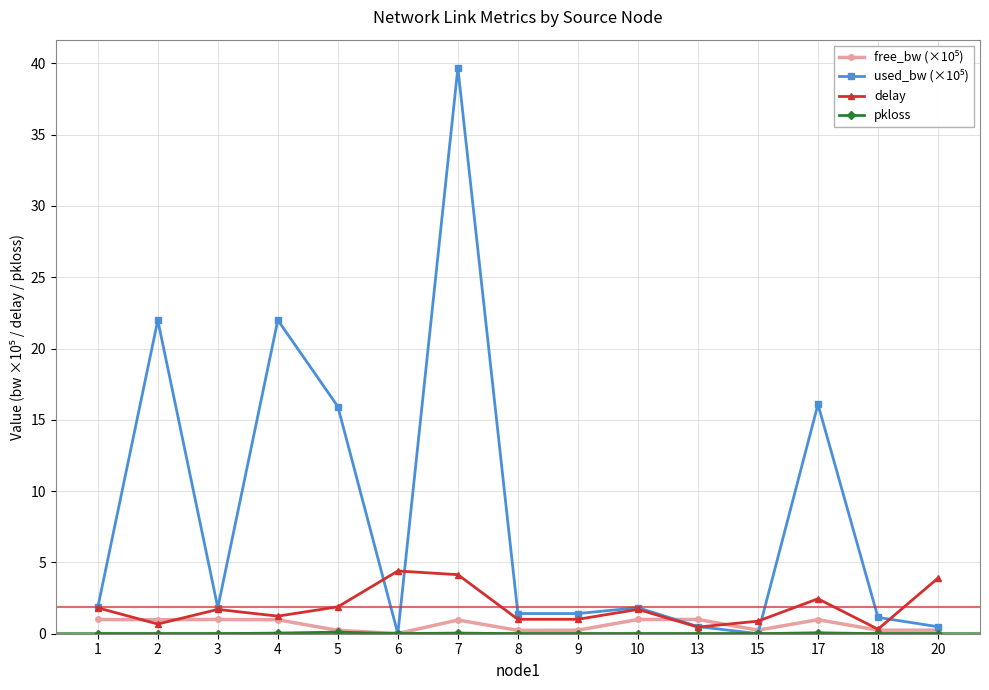

The value of delay at 20 is 3.9. True or false?

True